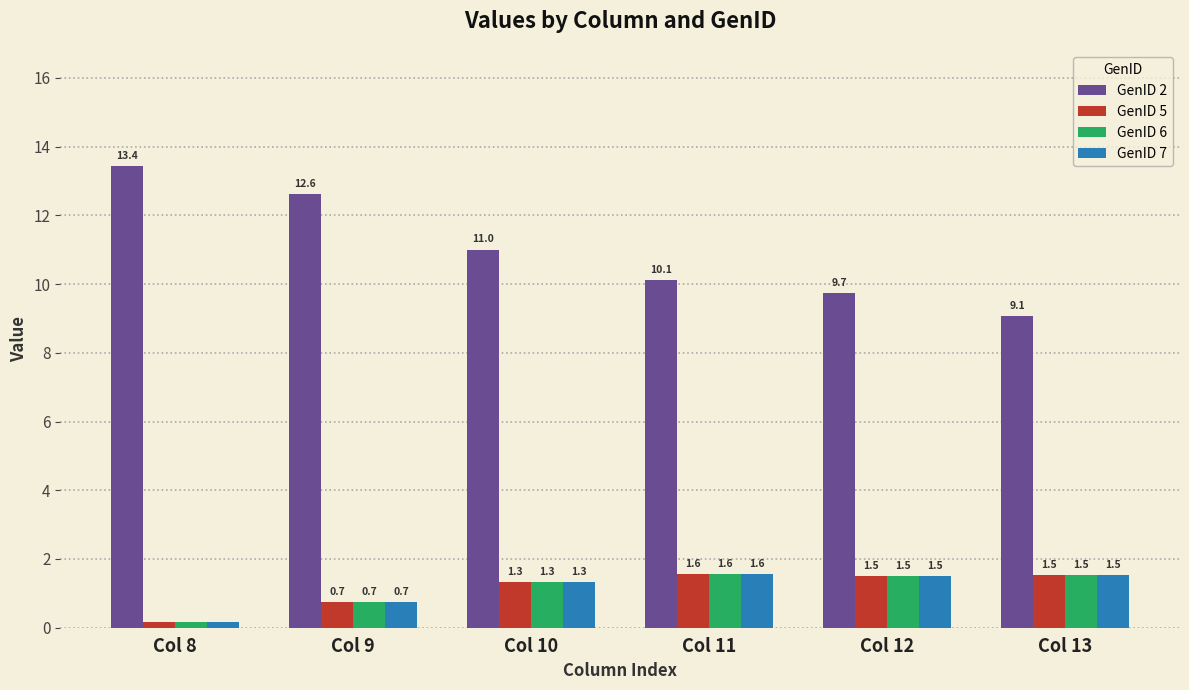

The value of GenID 7 at Col 10 is 1.3. True or false?

True